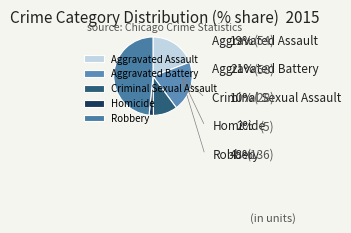

To the nearest percent, what is the difference between the Robbery and Aggravated Battery slice percentages?

28%